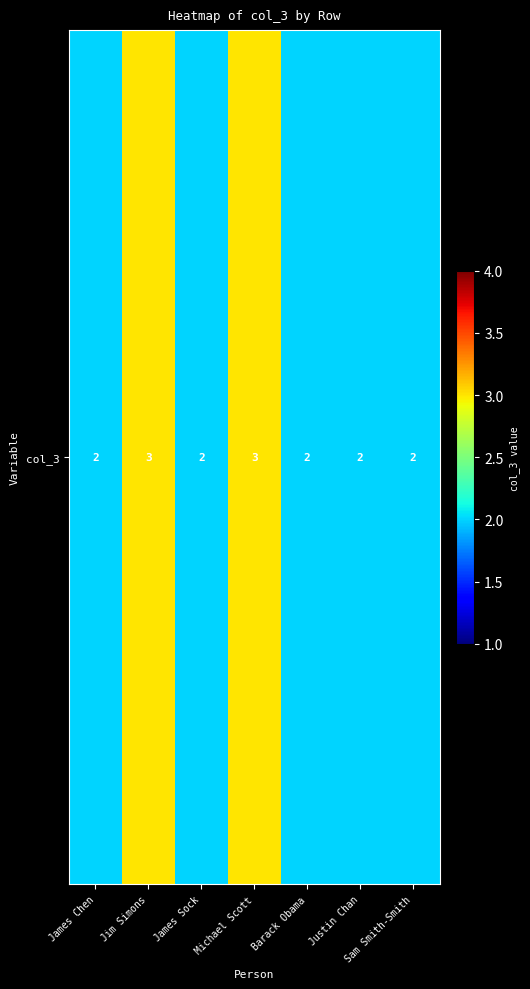

What is the ratio of the value at Jim Simons to the value at Michael Scott?

1.0